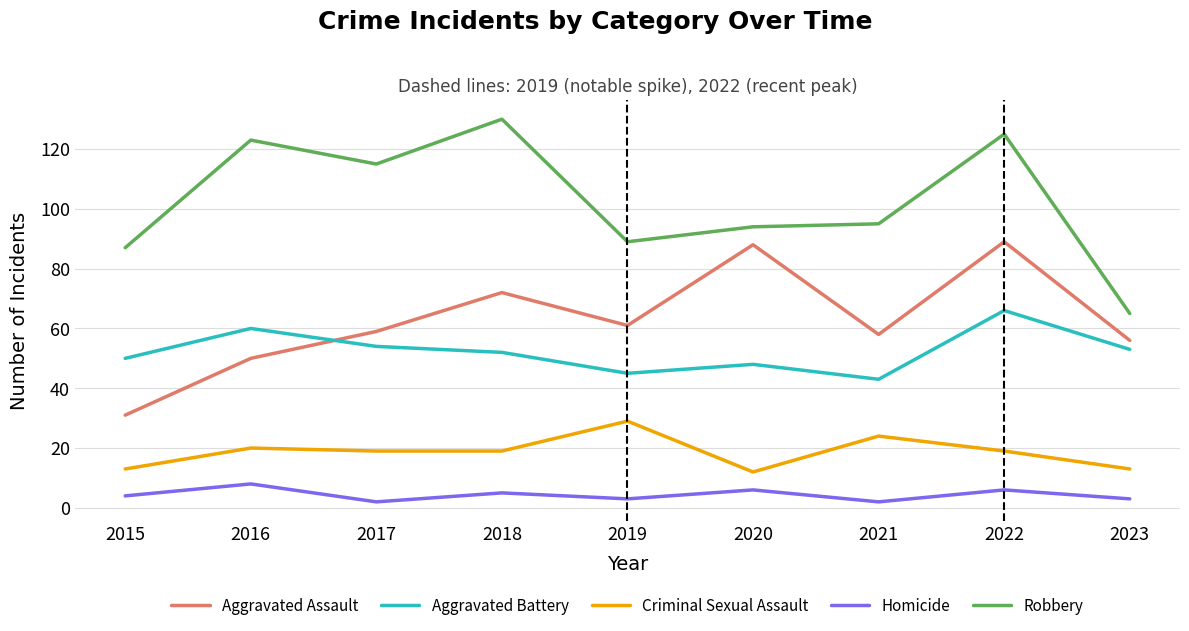

Reading left to right, transcribe all the data shown in this chart.

Aggravated Assault: 2015=31	2016=50	2017=59	2018=72	2019=61	2020=88	2021=58	2022=89	2023=56
Aggravated Battery: 2015=50	2016=60	2017=54	2018=52	2019=45	2020=48	2021=43	2022=66	2023=53
Criminal Sexual Assault: 2015=13	2016=20	2017=19	2018=19	2019=29	2020=12	2021=24	2022=19	2023=13
Homicide: 2015=4	2016=8	2017=2	2018=5	2019=3	2020=6	2021=2	2022=6	2023=3
Robbery: 2015=87	2016=123	2017=115	2018=130	2019=89	2020=94	2021=95	2022=125	2023=65